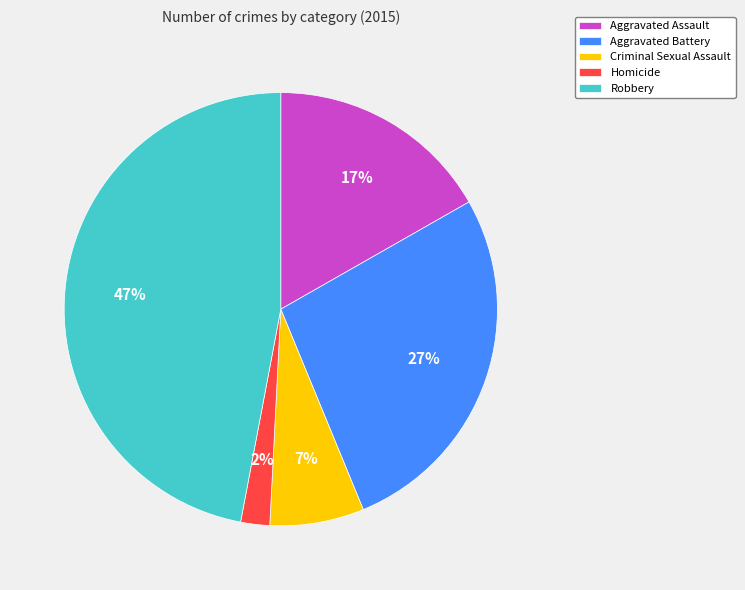

Is Aggravated Assault the majority of the pie?

No